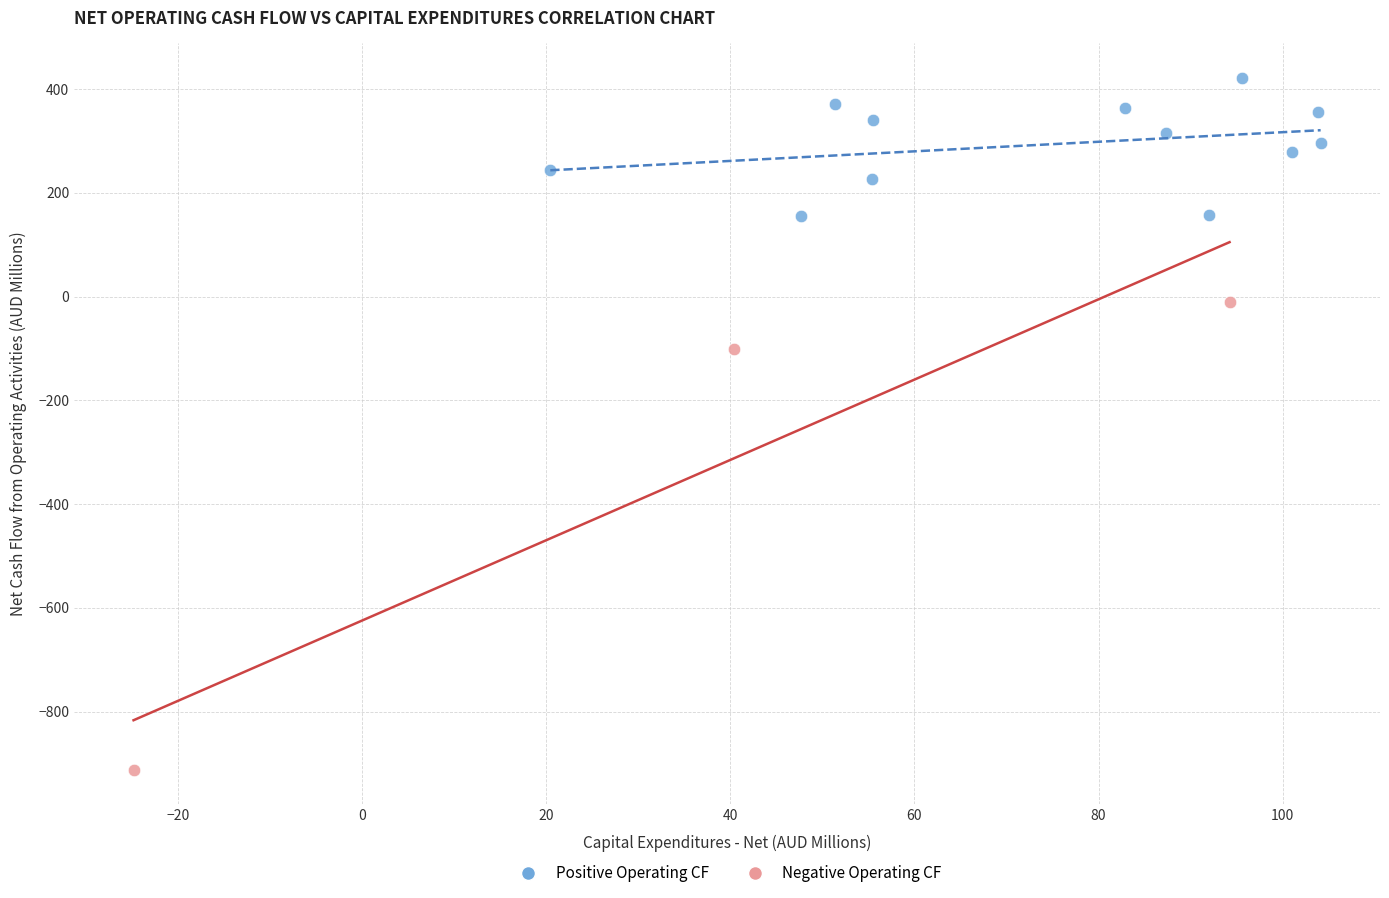

Which series has the largest Y range (max minus min)?

Negative Operating CF